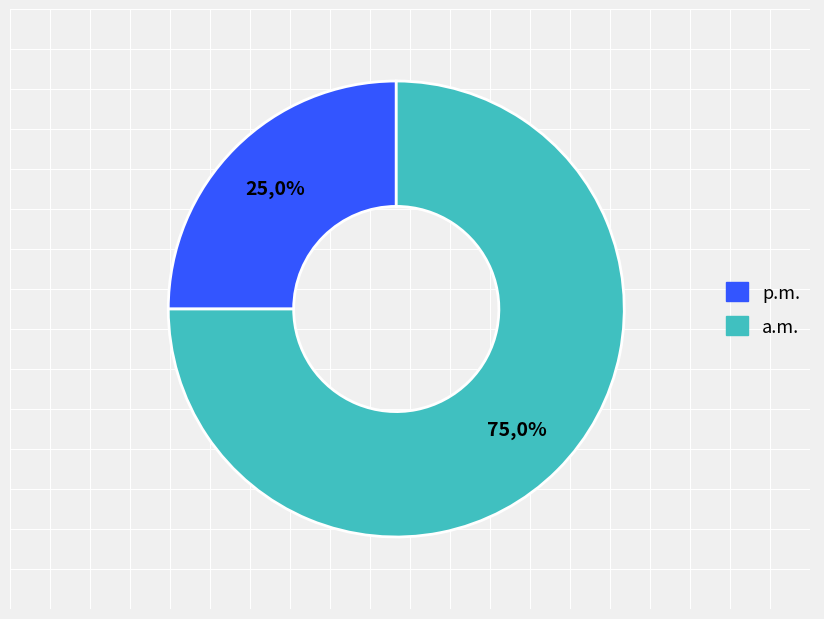

Is there a majority slice in this chart?

Yes